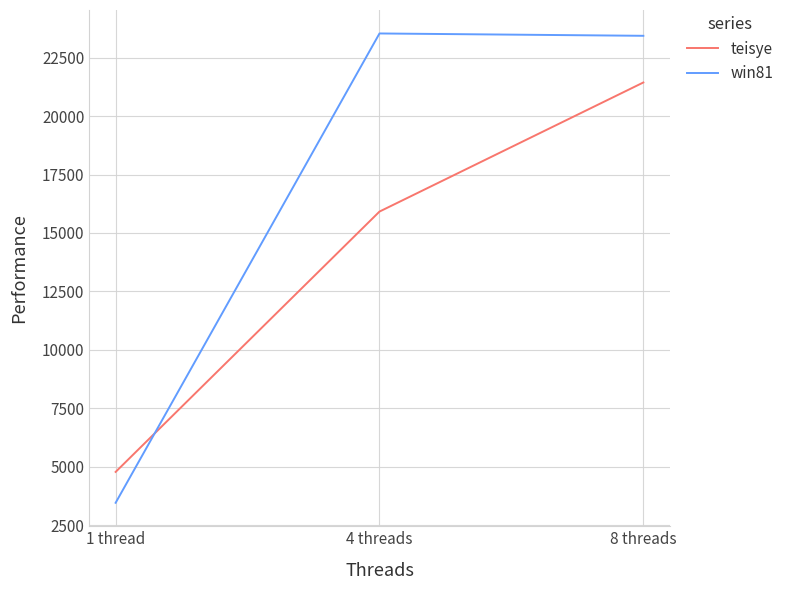

Rank the categories by teisye value from lowest to highest.

1 thread, 4 threads, 8 threads